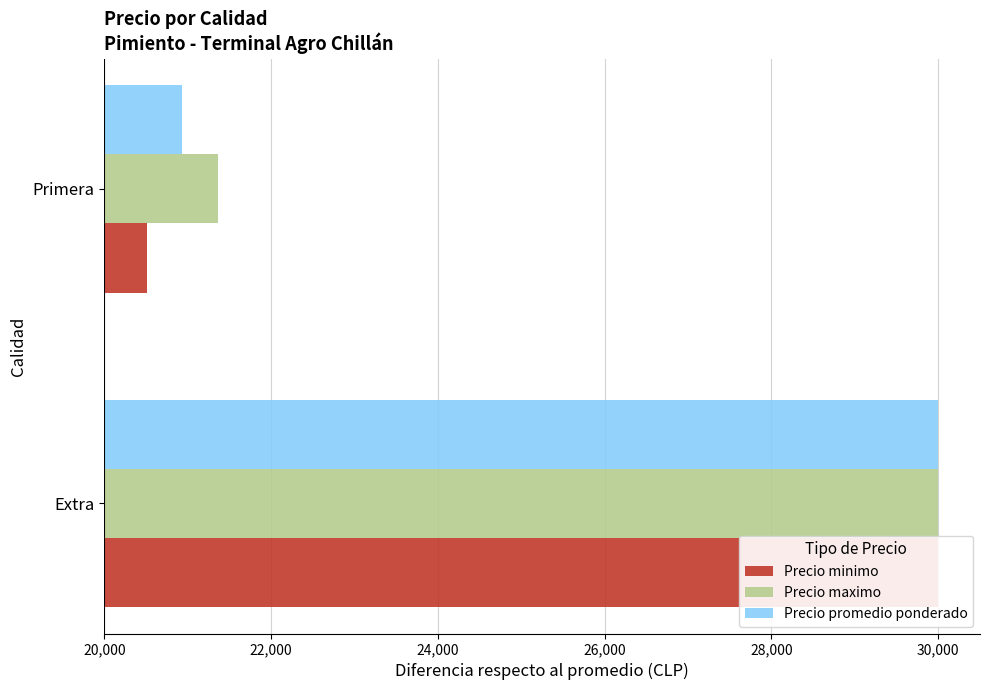

The value of Precio minimo at Extra is 17673. True or false?

False